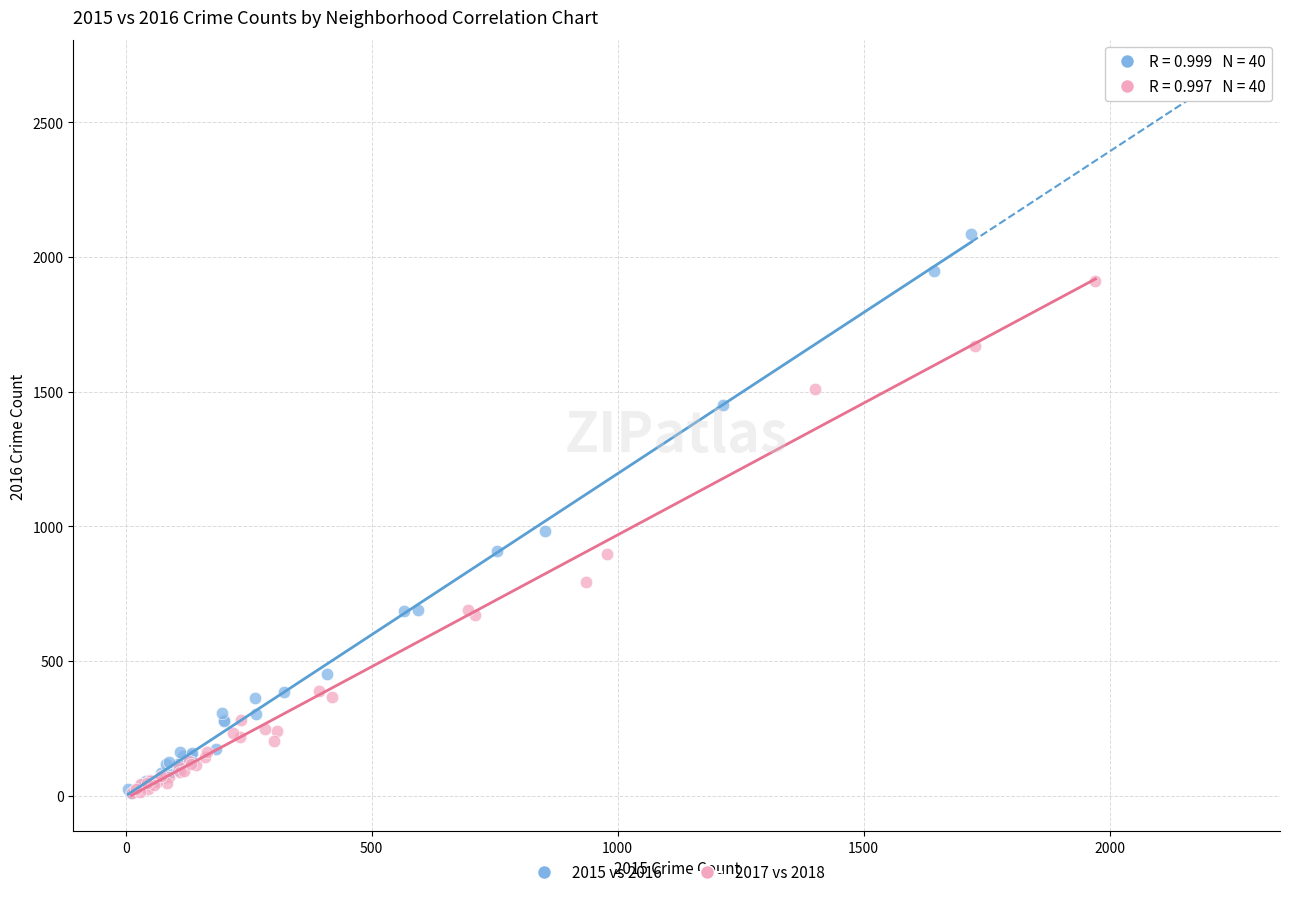

Which series contains the highest Y value?

2015 vs 2016